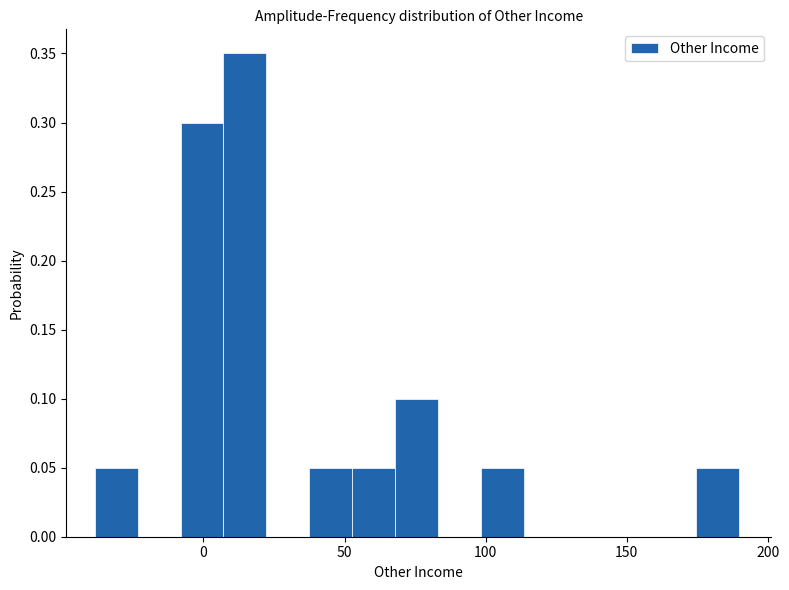

Read against the x-axis, roughly where is the centre of the tallest bar?

15